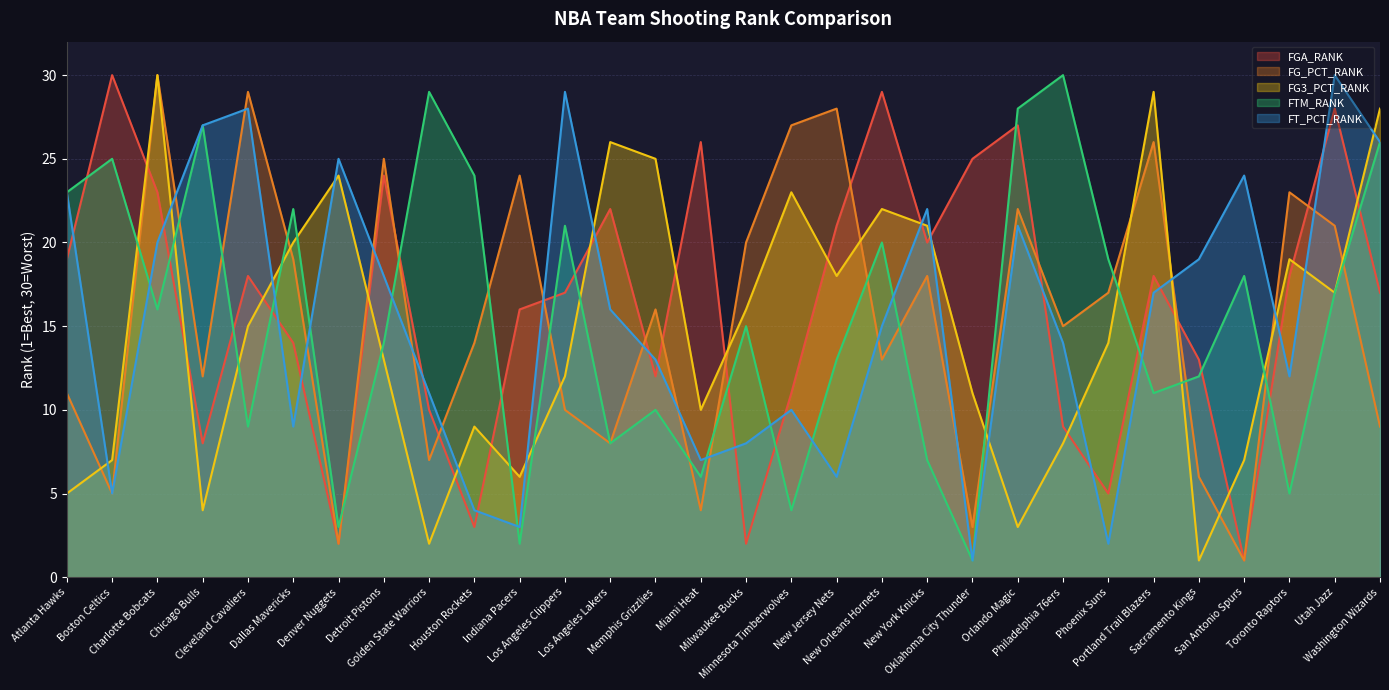

Which label corresponds to the smallest value in the chart?

San Antonio Spurs